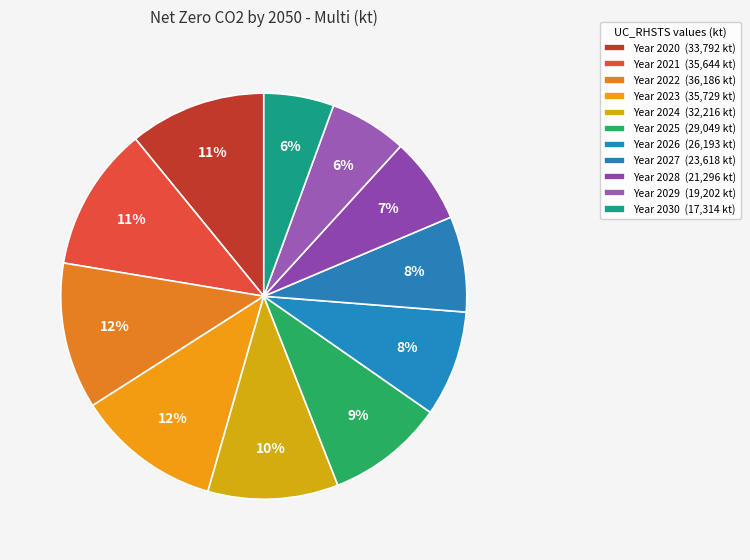

Is there a majority slice in this chart?

No